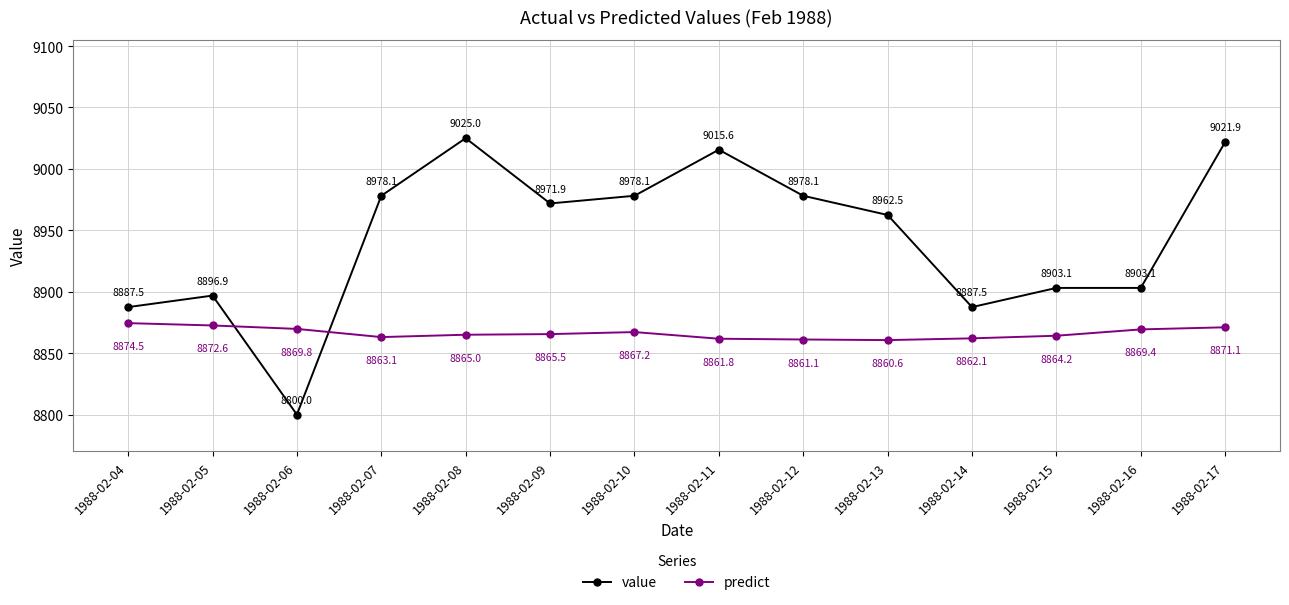

Reading left to right, transcribe all the data shown in this chart.

value: 1988-02-04=8887.5	1988-02-05=8896.9	1988-02-06=8800.0	1988-02-07=8978.1	1988-02-08=9025.0	1988-02-09=8971.9	1988-02-10=8978.1	1988-02-11=9015.6	1988-02-12=8978.1	1988-02-13=8962.5	1988-02-14=8887.5	1988-02-15=8903.1	1988-02-16=8903.1	1988-02-17=9021.9
predict: 1988-02-04=8874.5	1988-02-05=8872.6	1988-02-06=8869.8	1988-02-07=8863.1	1988-02-08=8865.0	1988-02-09=8865.5	1988-02-10=8867.2	1988-02-11=8861.8	1988-02-12=8861.1	1988-02-13=8860.6	1988-02-14=8862.1	1988-02-15=8864.2	1988-02-16=8869.4	1988-02-17=8871.1